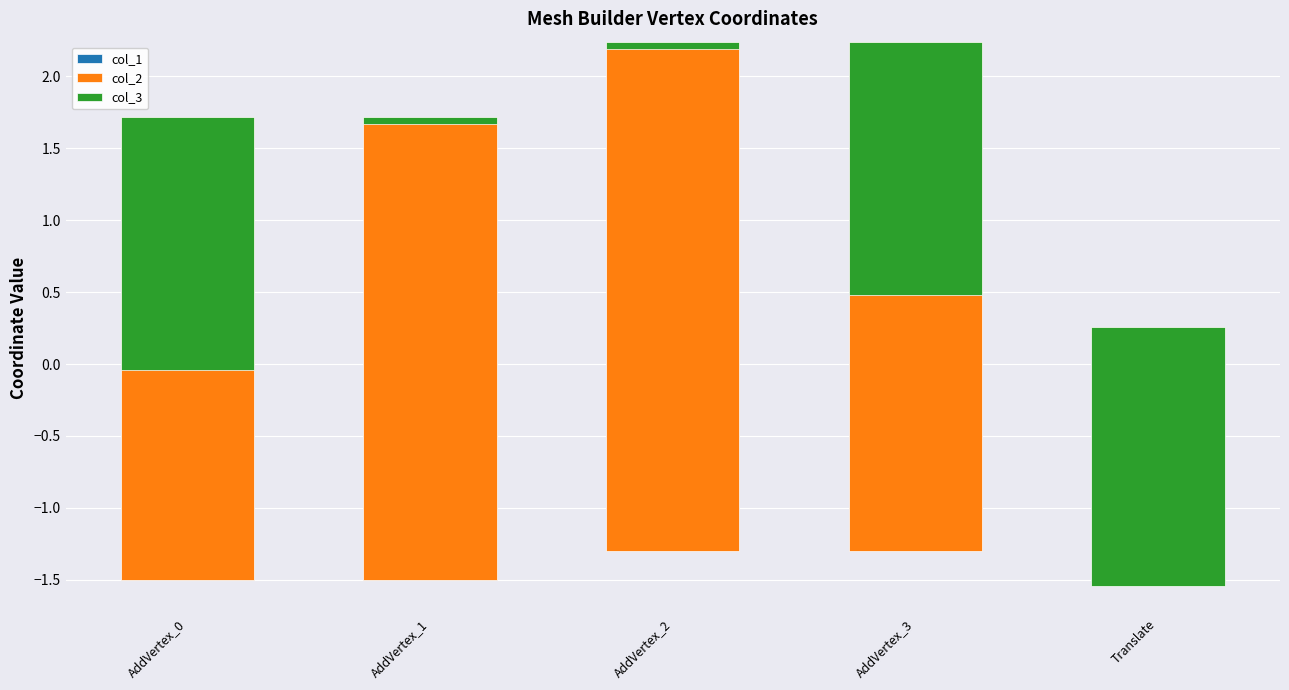

What is the difference between the highest and lowest values at AddVertex_2?

4.8